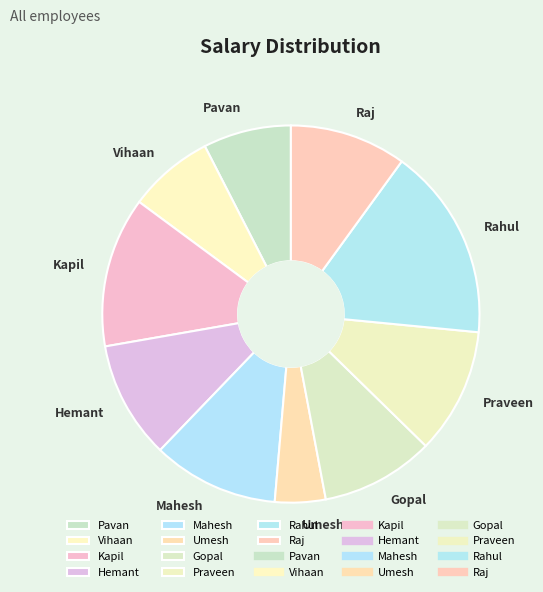

Is it true that Raj is 10% of the pie?

True